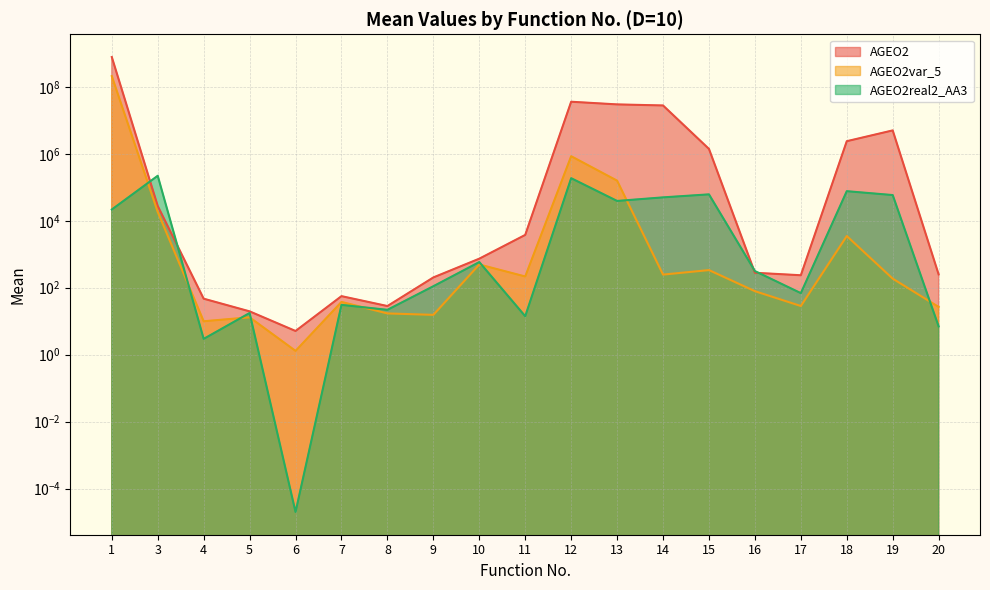

Read the AGEO2var_5 value at 18.

3510.0